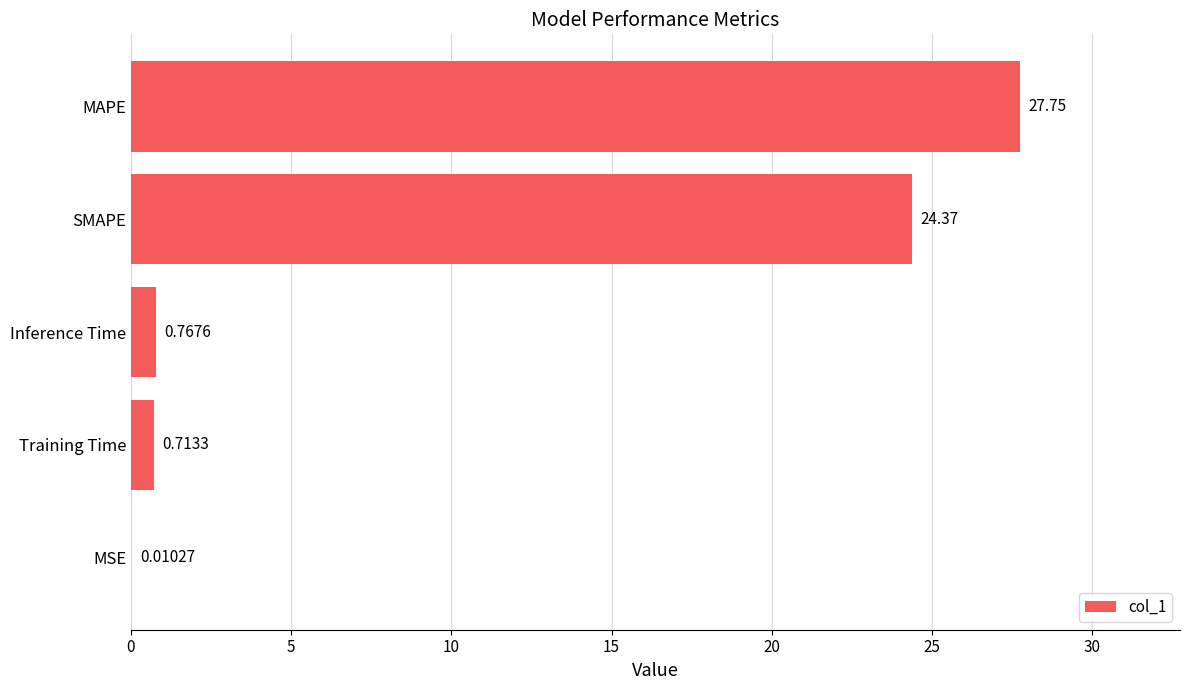

Which category has the highest value across all series?

MAPE